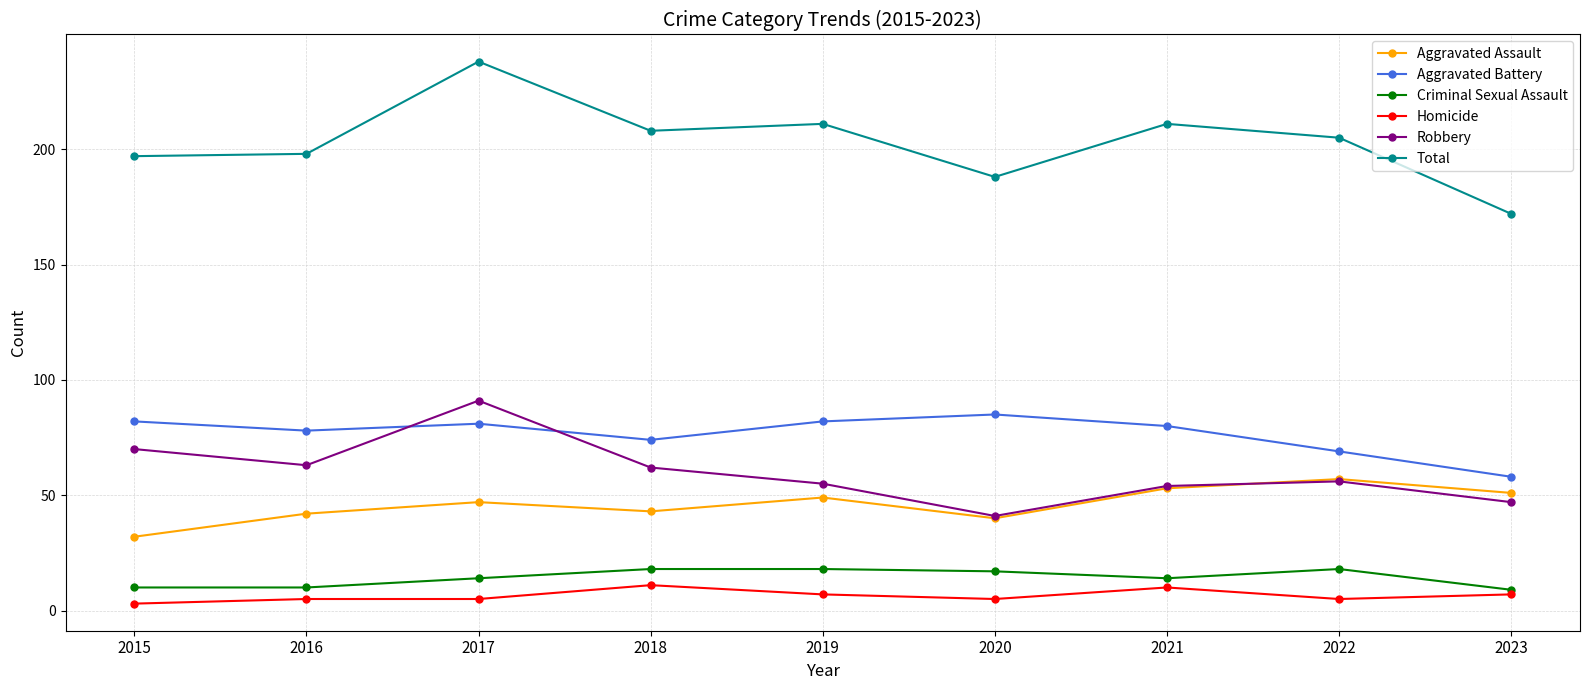

True or false: Total and Aggravated Assault intersect in this chart.

False